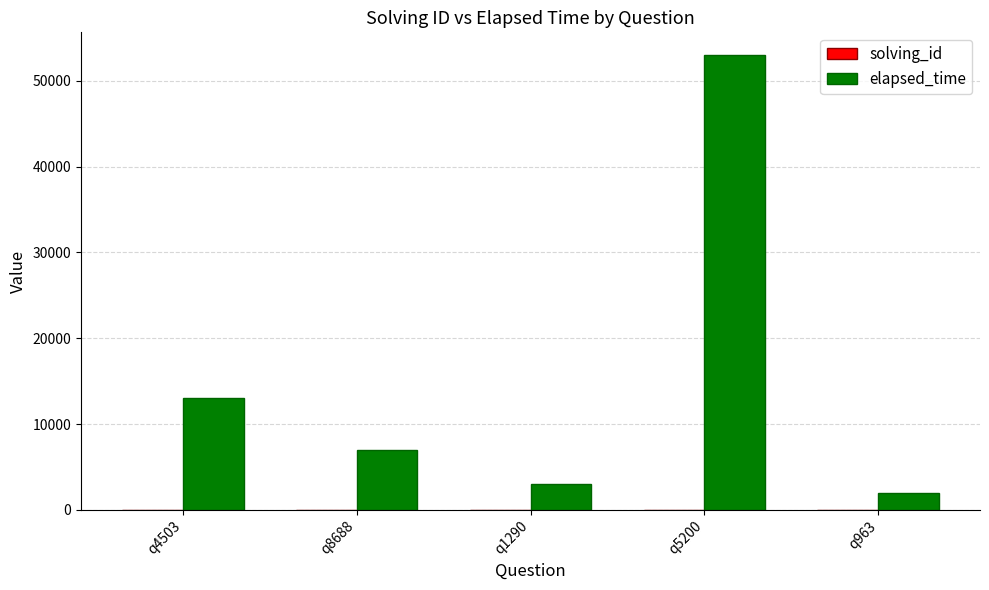

Which category has the highest value across all series?

q5200